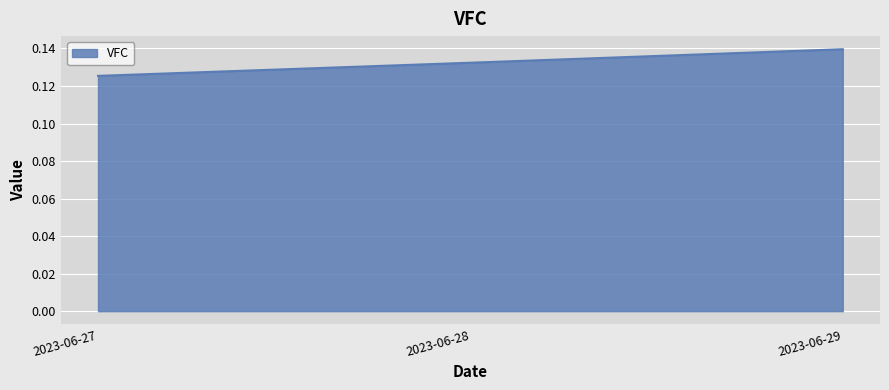

Which label corresponds to the largest value in the chart?

2023-06-29